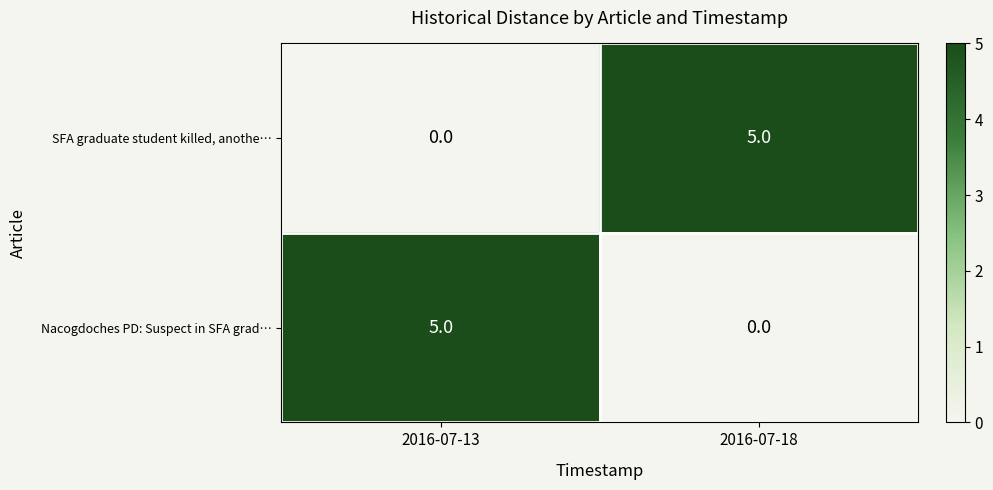

What is the spread (max minus min) of values at 2016-07-13?

5